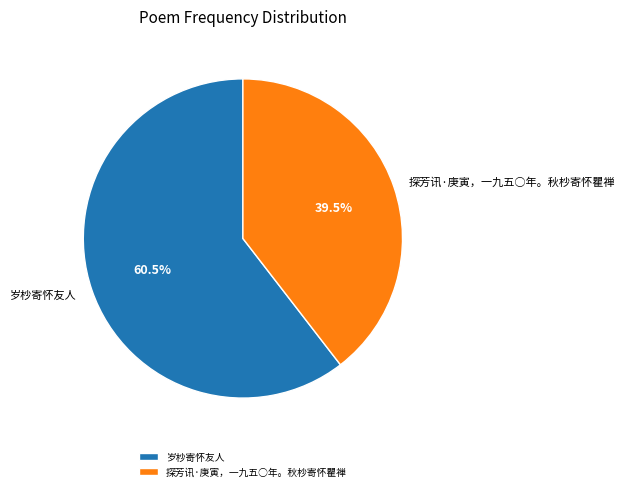

How many segments does this pie chart have?

2